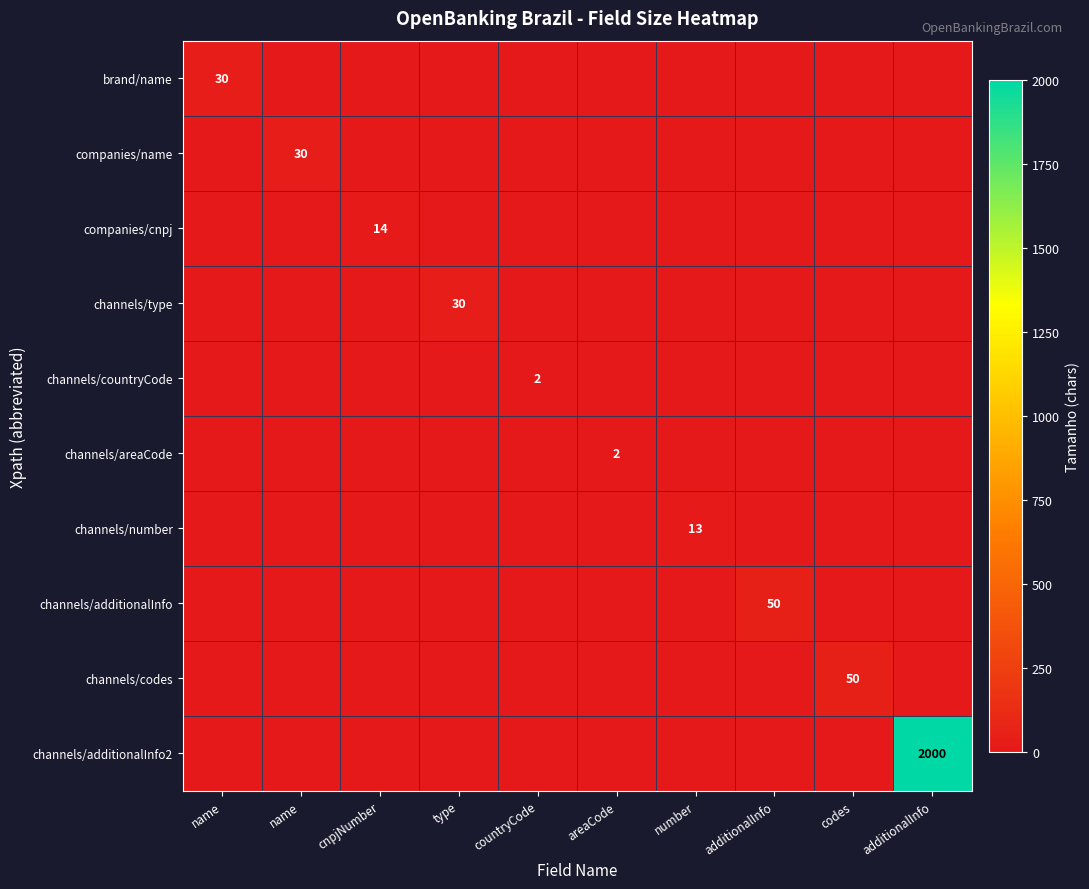

At how many categories does at least one series exceed 1663?

1